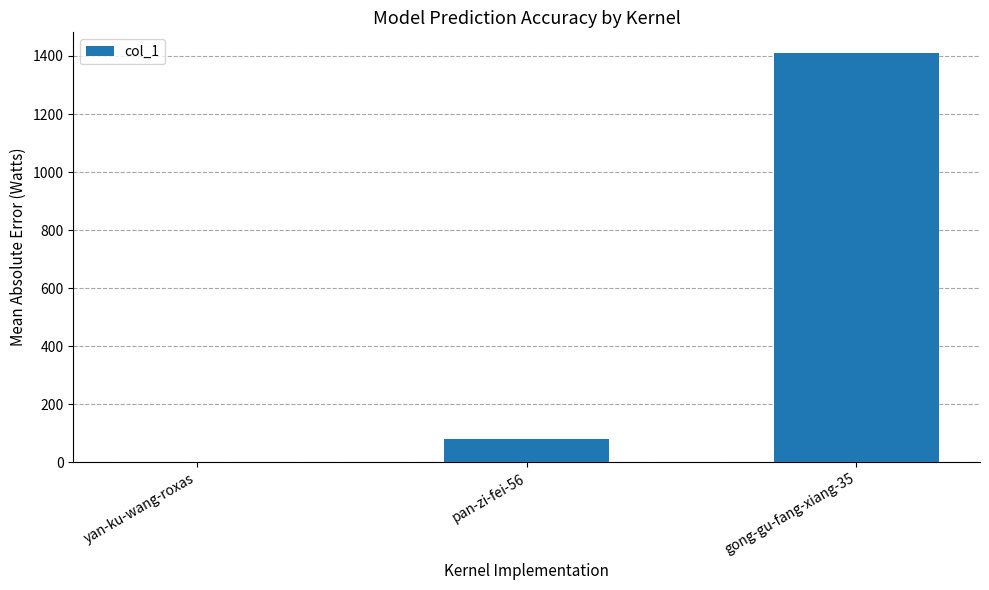

What value does the data have at yan-ku-wang-roxas?

1